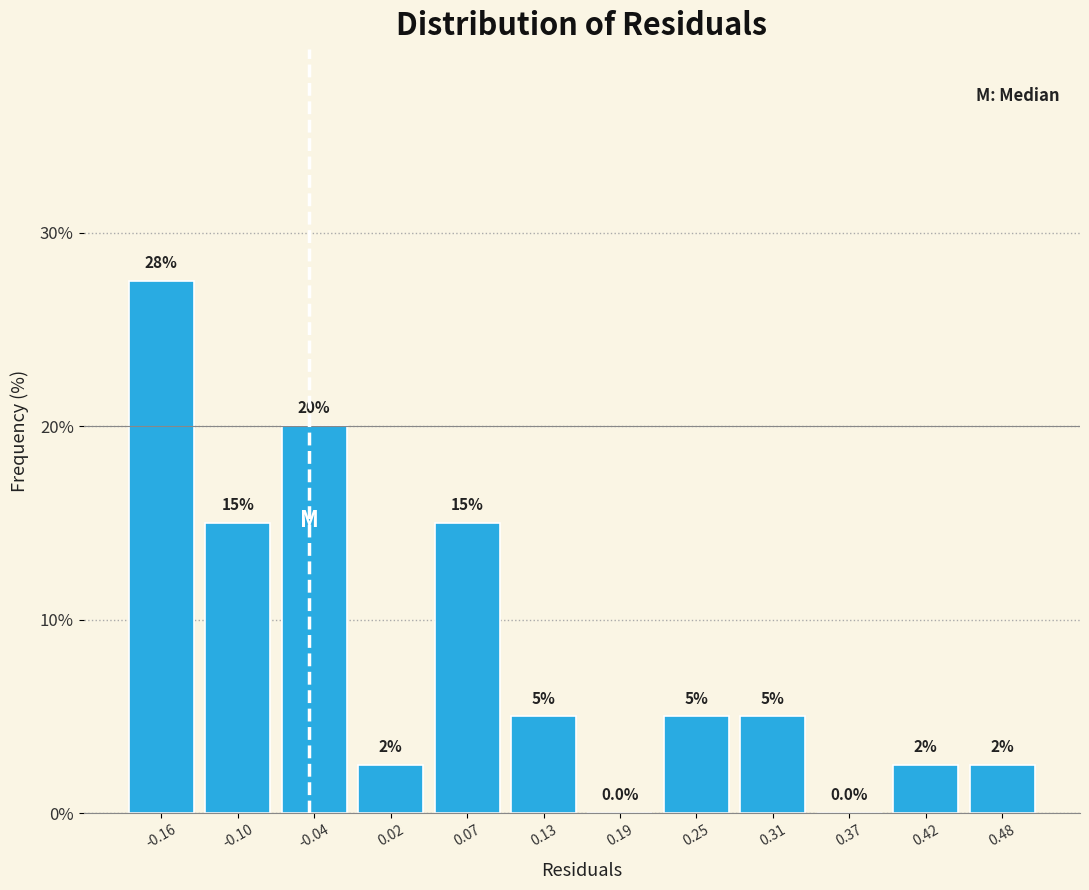

Over which range of the x-axis is the bar tallest?

-0.19 to -0.13